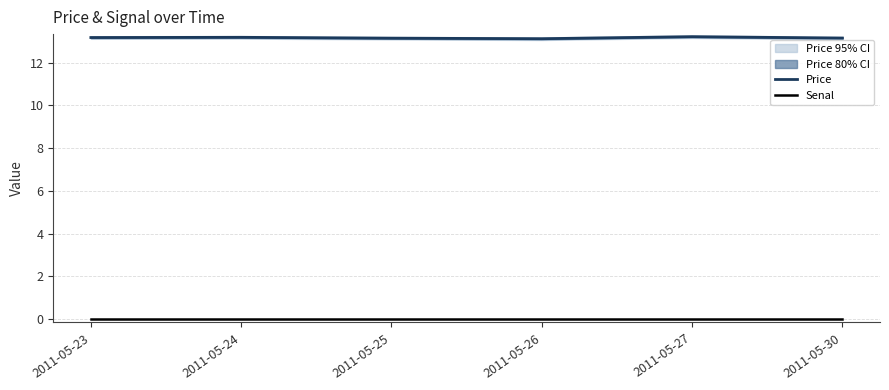

Where is the first local maximum for Price?

2011-05-24